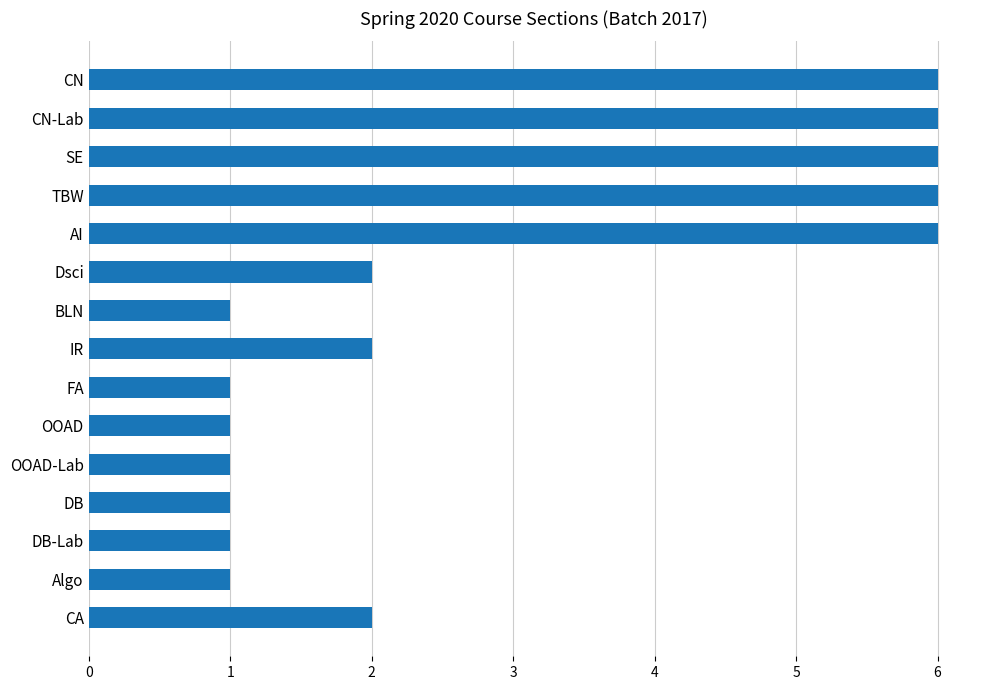

What is the smallest value displayed?

1